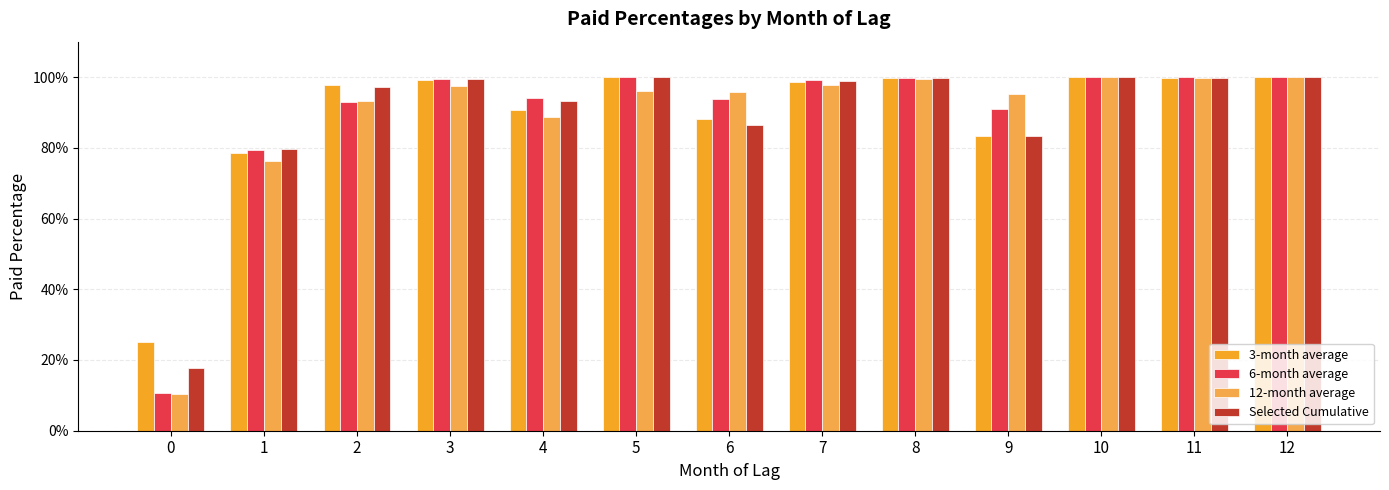

Does the chart contain stacked bars?

No